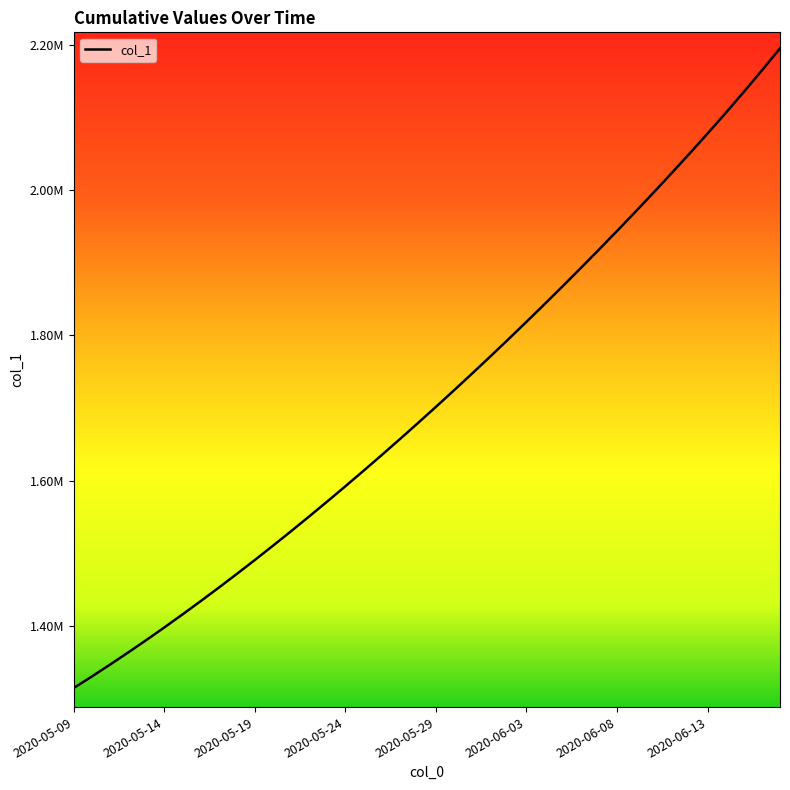

Does the chart have visible grid lines?

No